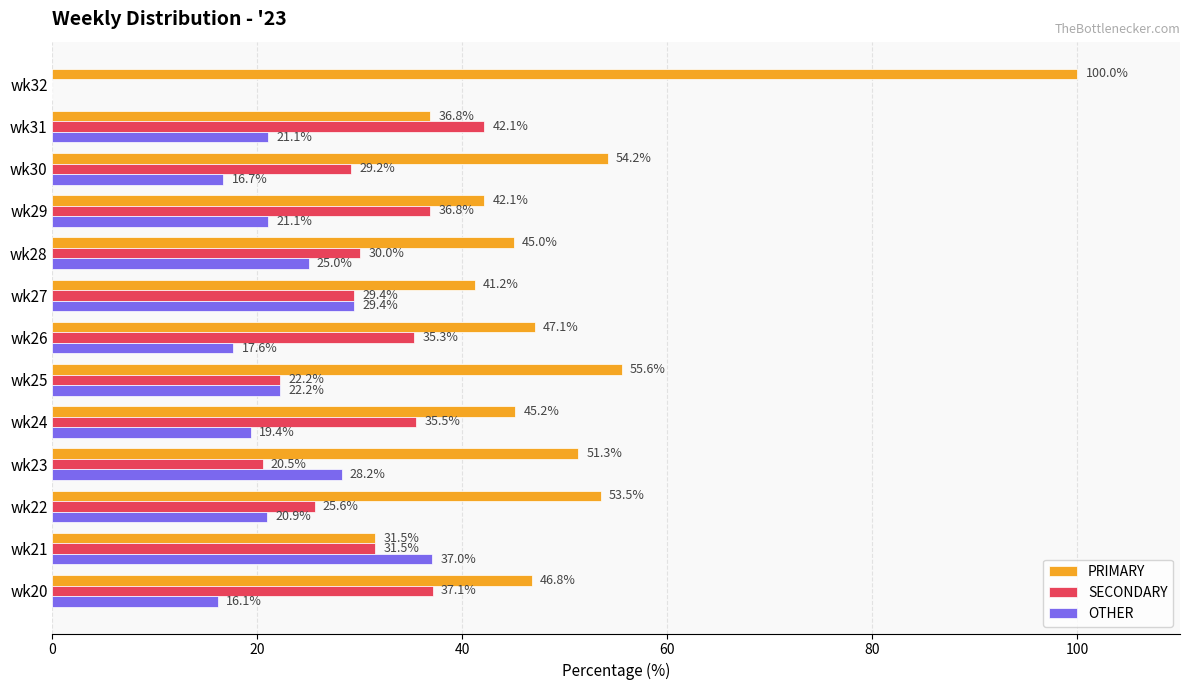

The value of PRIMARY at wk29 is 27.2. True or false?

False